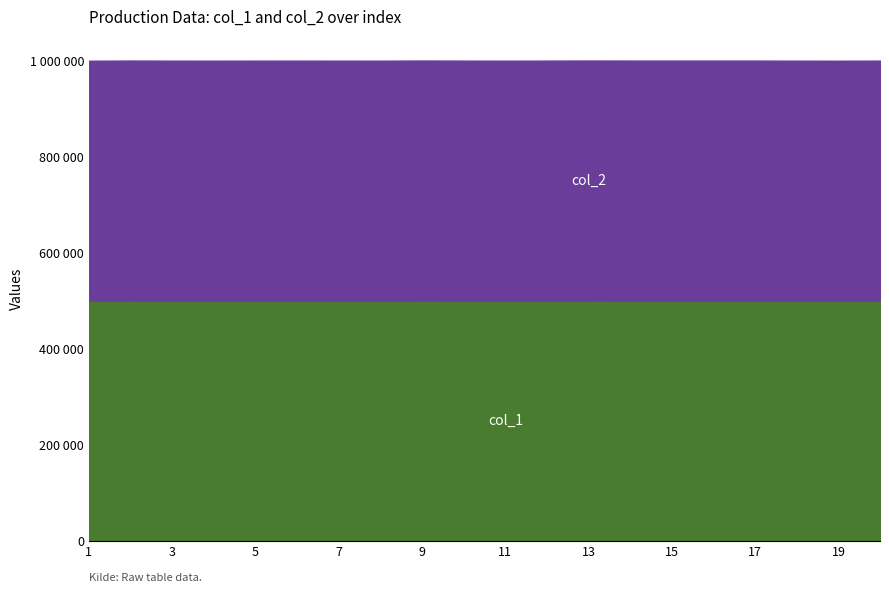

At how many categories does at least one series exceed 500118?

18